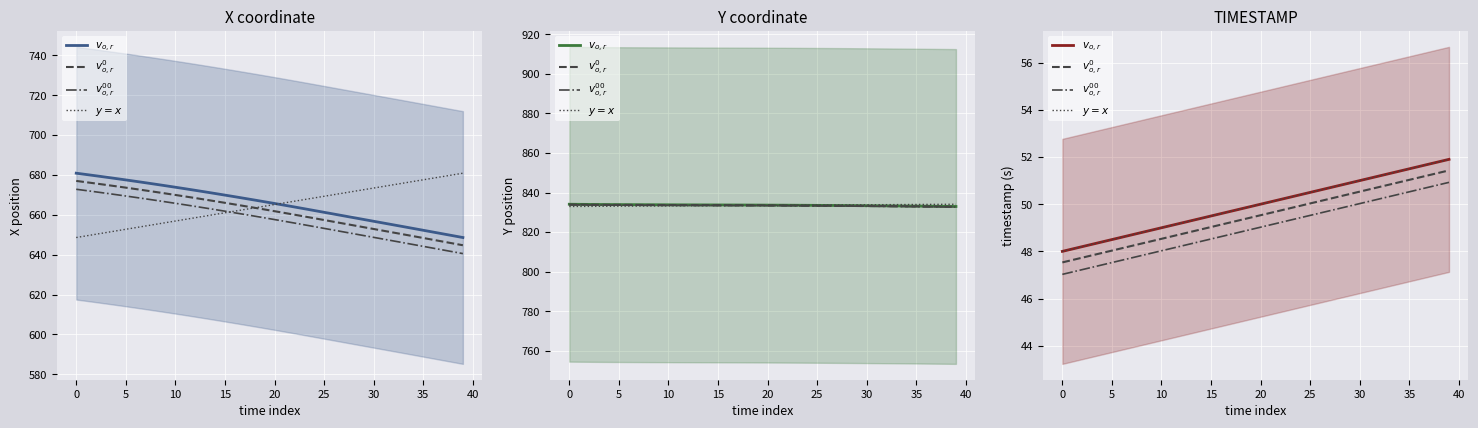

What is the difference between the maximum and minimum values in the $y=x$ series?

3.9